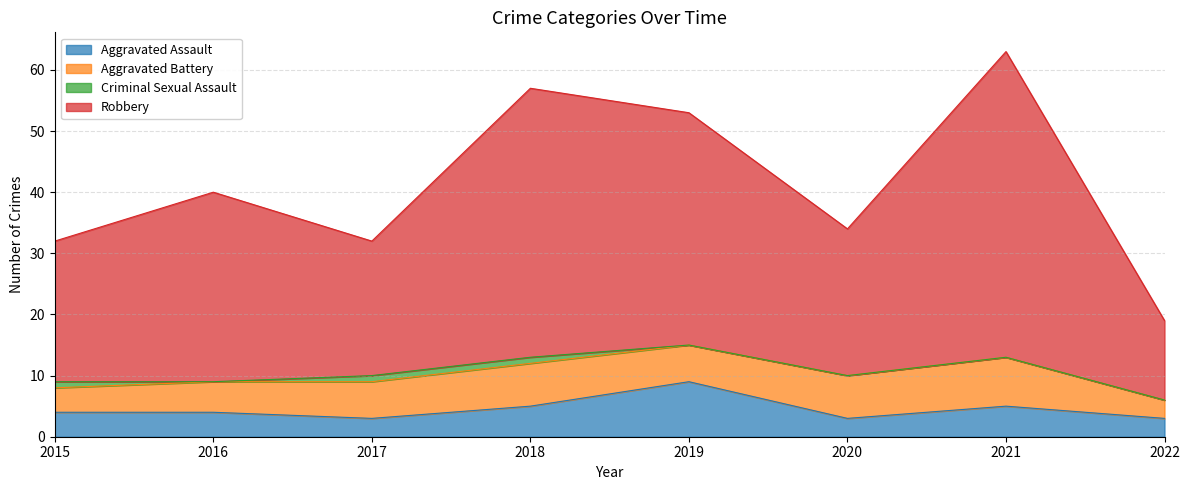

What is the lowest value of the Aggravated Assault series?

3